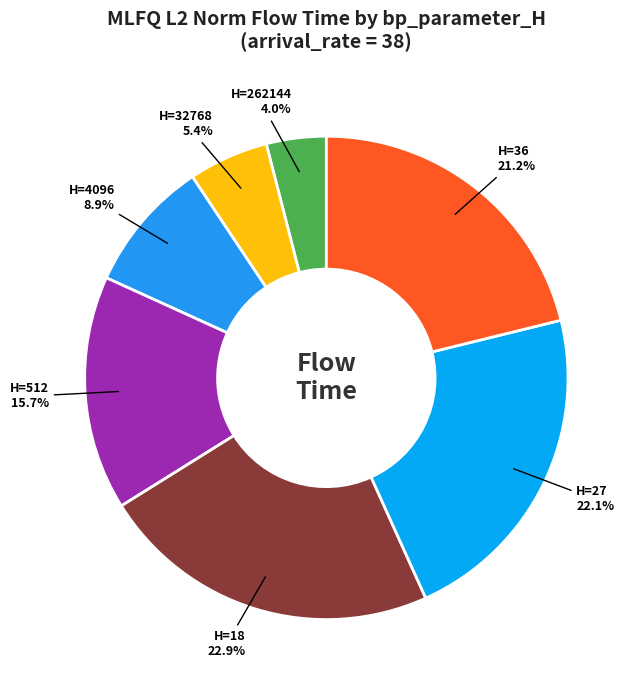

How many slices are in this pie chart?

7